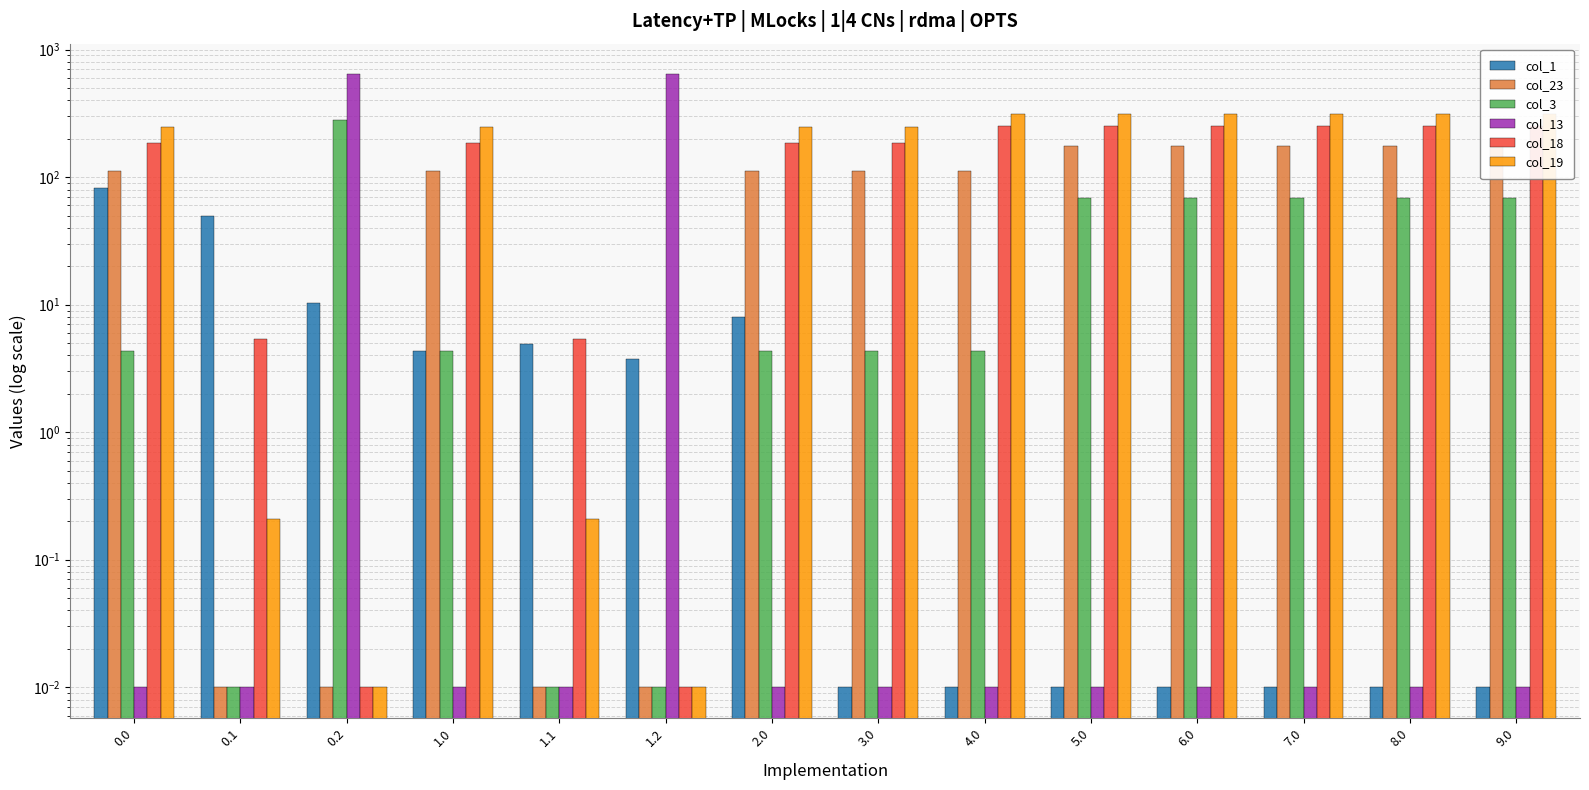

Which series changed the most between 5.0 and 6.0?

col_1